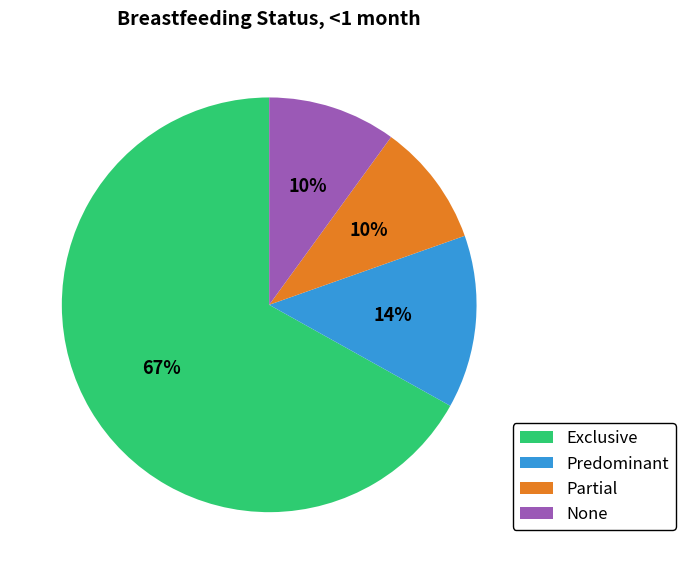

To the nearest percent, what percentage of the pie is Partial?

10%